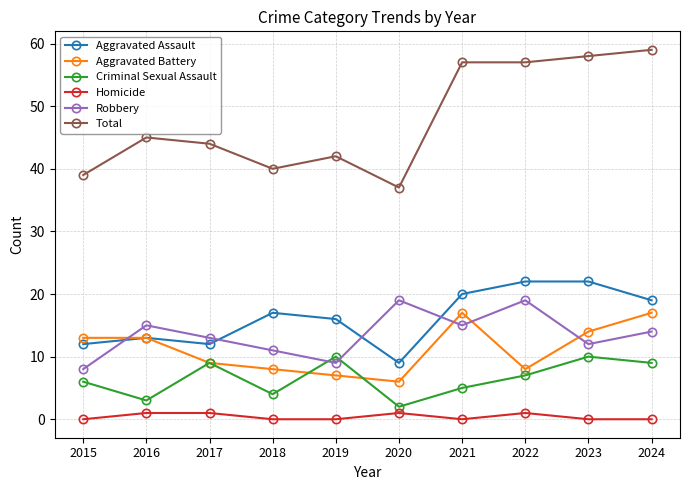

At which category does Aggravated Assault reach its first local peak?

2016